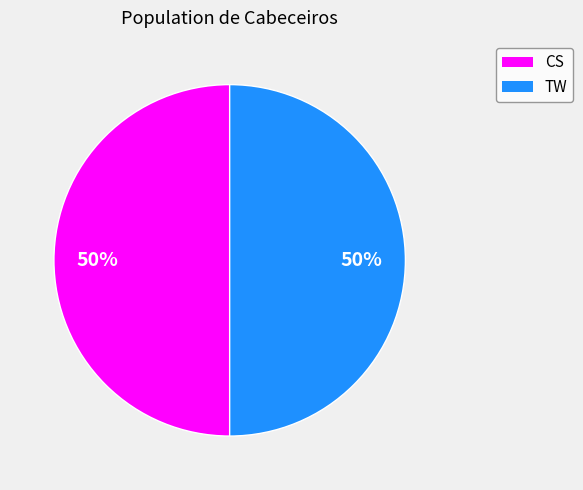

True or false: TW accounts for 50% of the total.

True